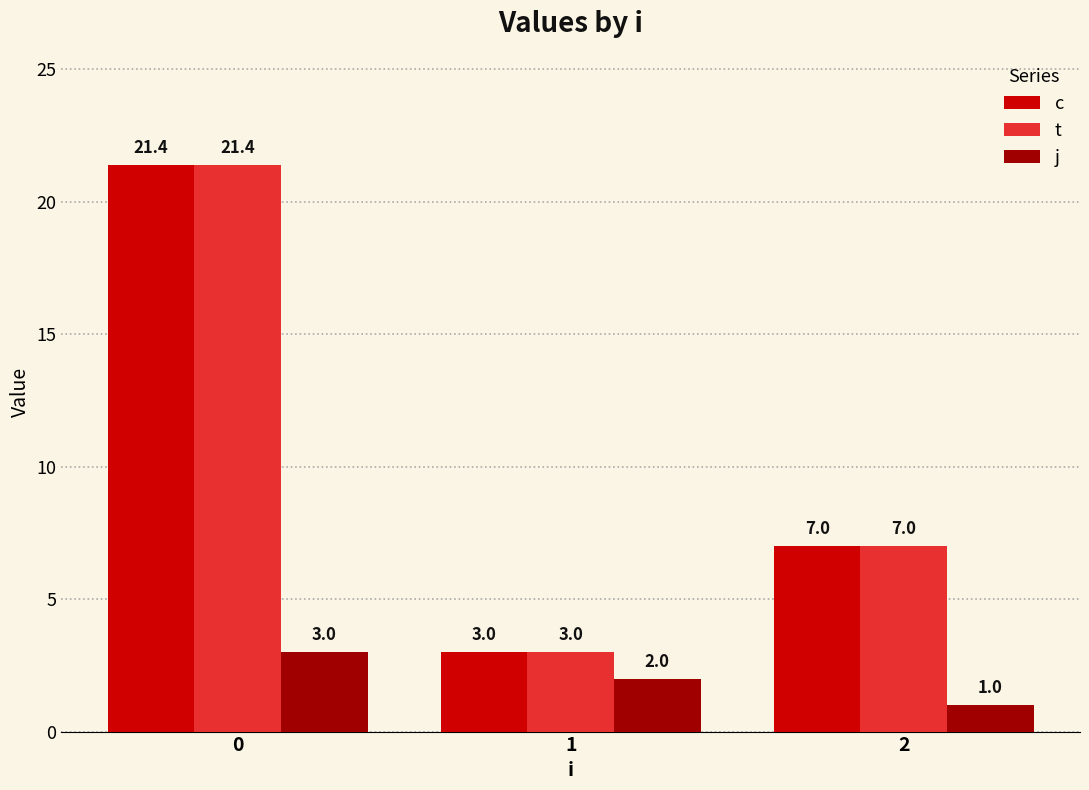

The j series shows 1.6 at 0. True or false?

False